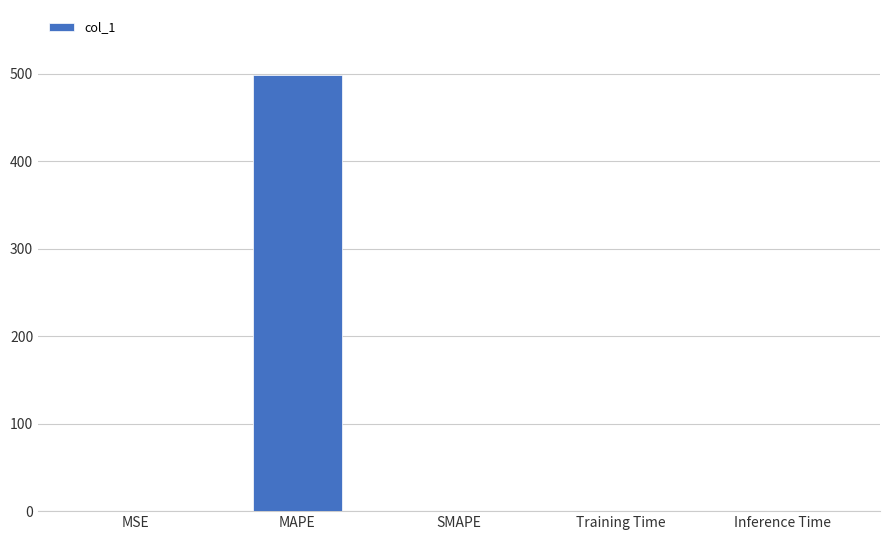

What is the change in value from MAPE to Training Time?

-497.9